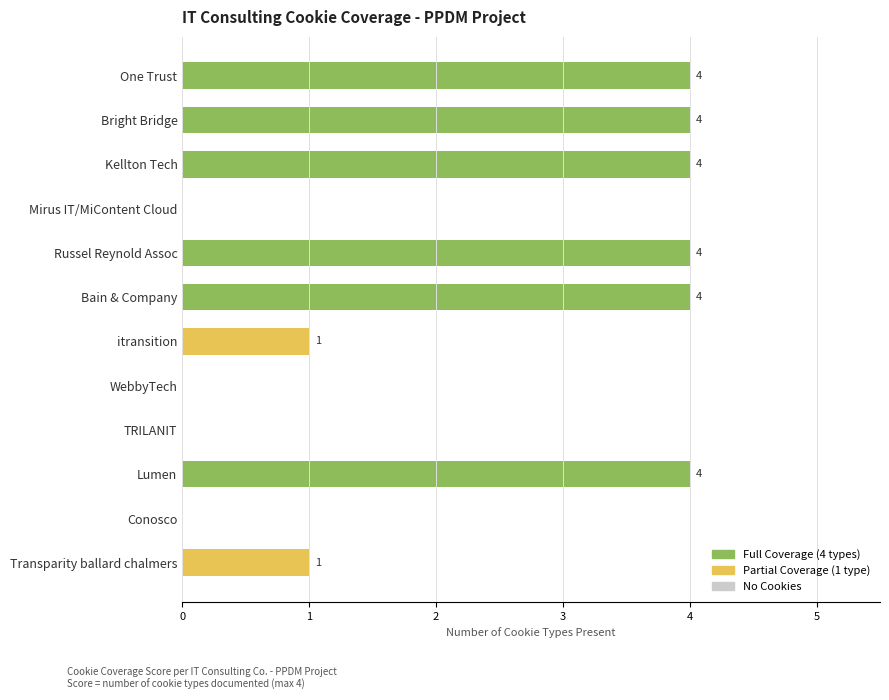

Reading bottom to top, transcribe all the data shown in this chart.

Transparity ballard chalmers=1	Conosco=0	Lumen=4	TRILANIT=0	WebbyTech=0	itransition=1	Bain & Company=4	Russel Reynold Assoc=4	Mirus IT/MiContent Cloud=0	Kellton Tech=4	Bright Bridge=4	One Trust=4